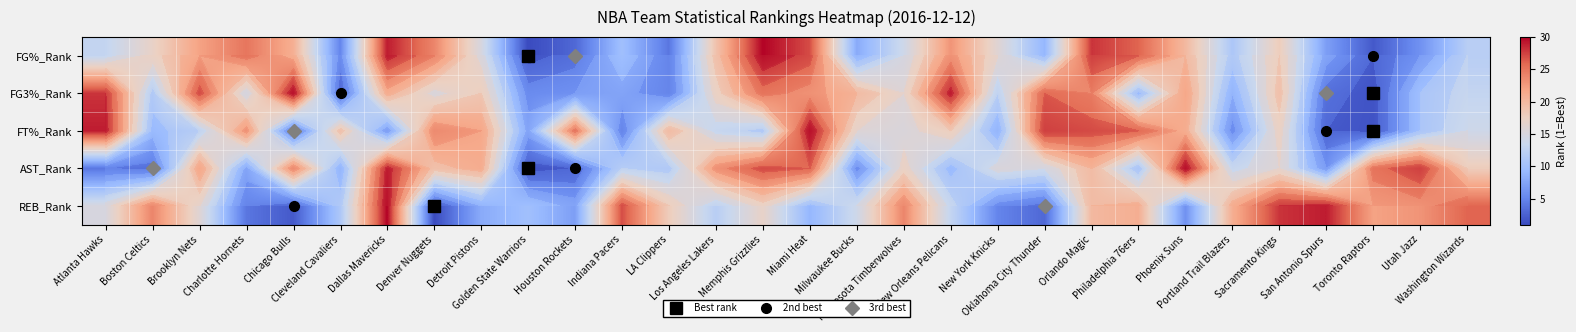

What is the difference between the second highest and second lowest values in the REB_Rank series?

27